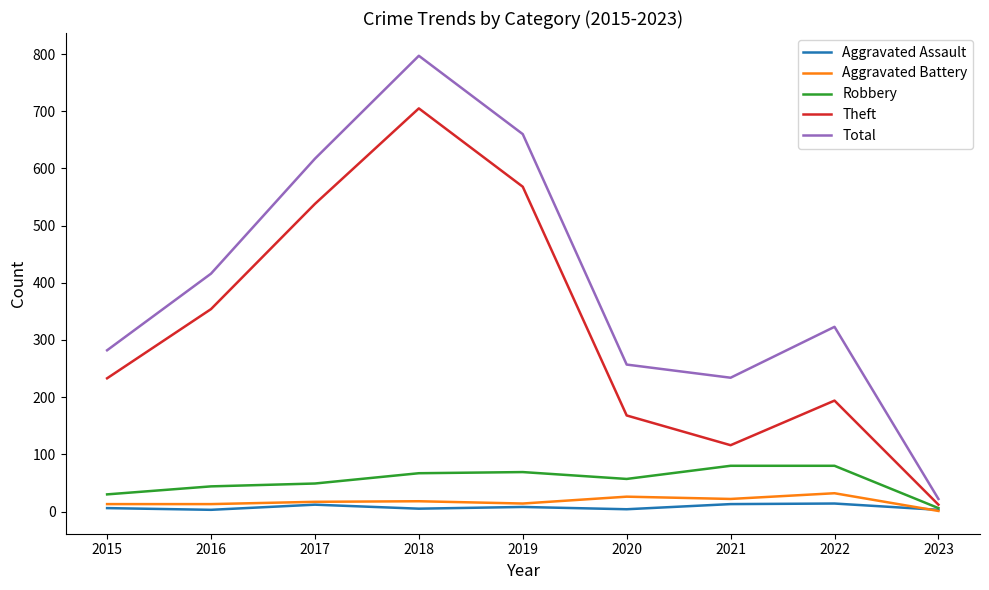

What is the highest value of the Total series?

797